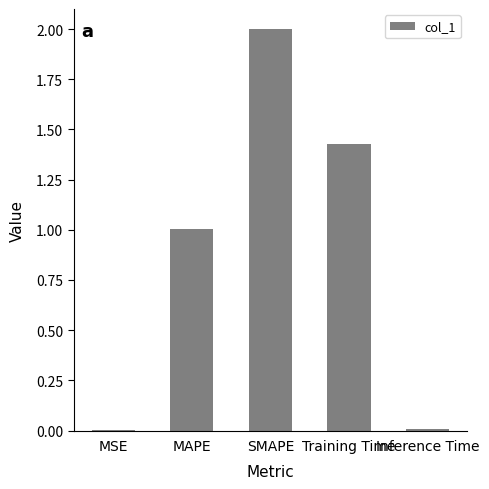

At which category does the chart reach its peak across all series?

SMAPE